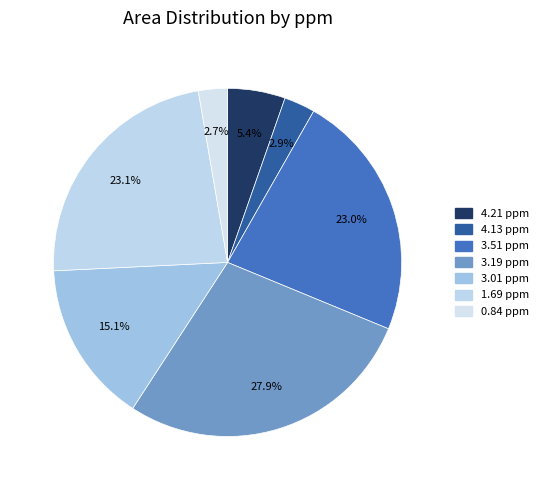

What is the largest slice in the pie chart?

3.19 ppm